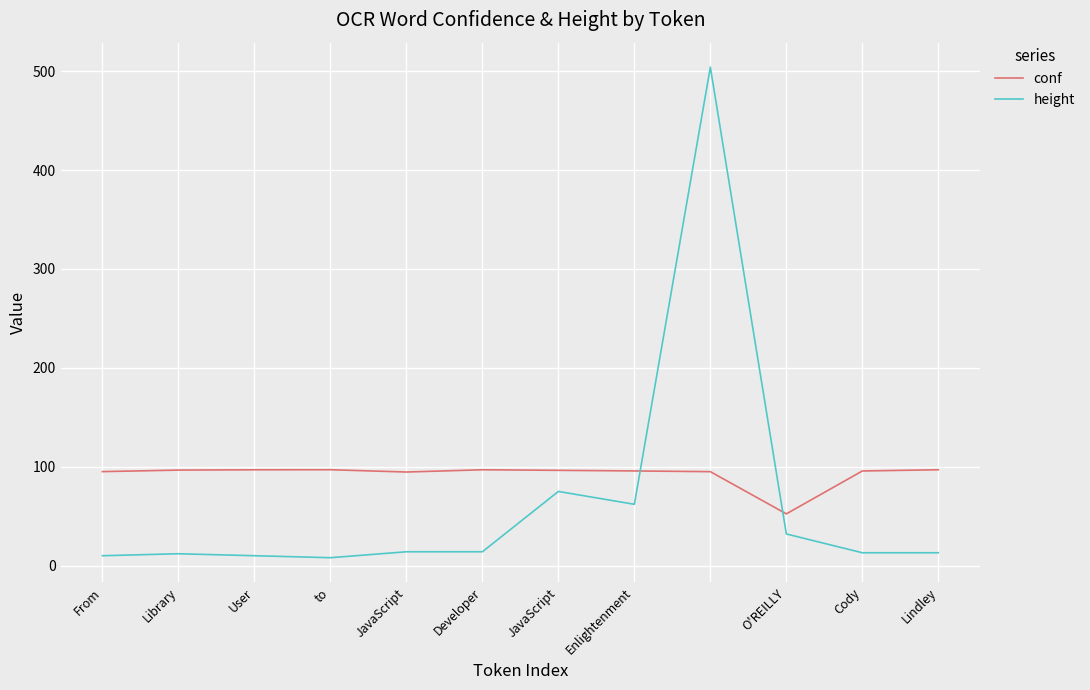

What is the sum of all conf values?

1109.0